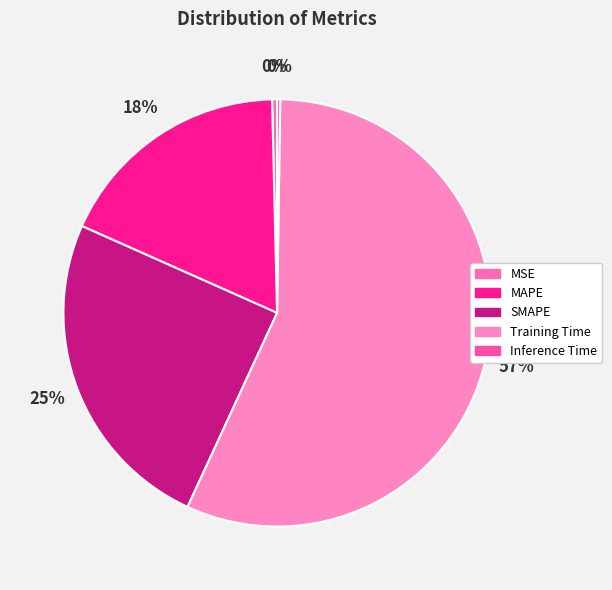

Which slice represents more than half of the pie?

Training Time